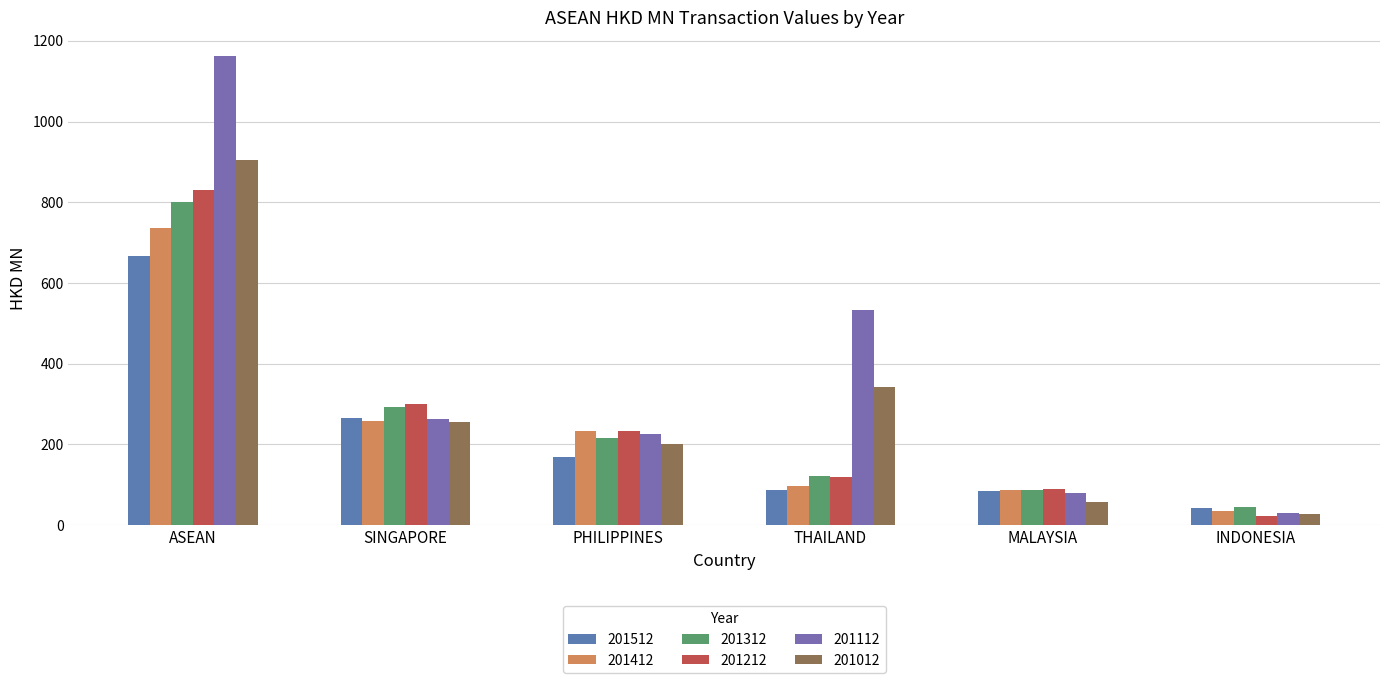

Between ASEAN and THAILAND, which series saw the biggest shift?

201212